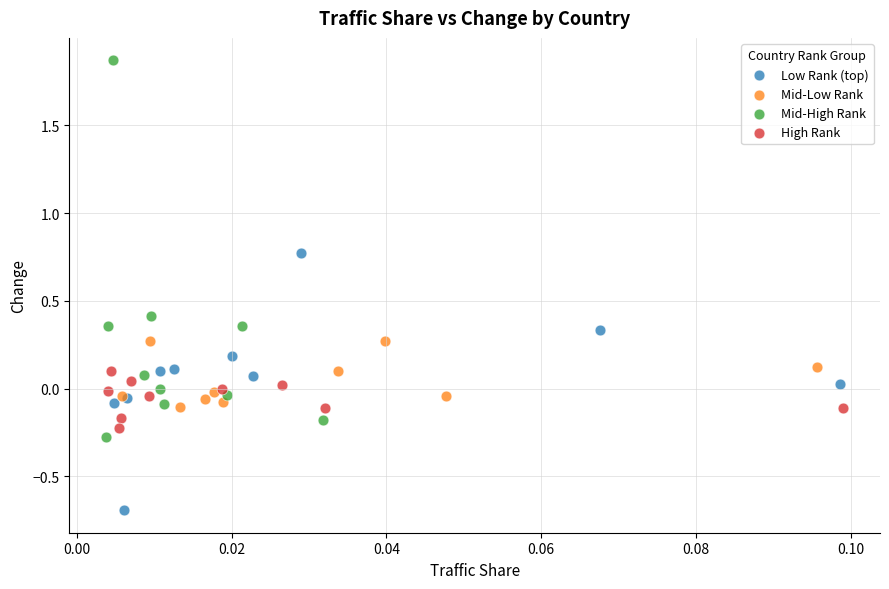

Which series has the largest Y range (max minus min)?

Mid-High Rank